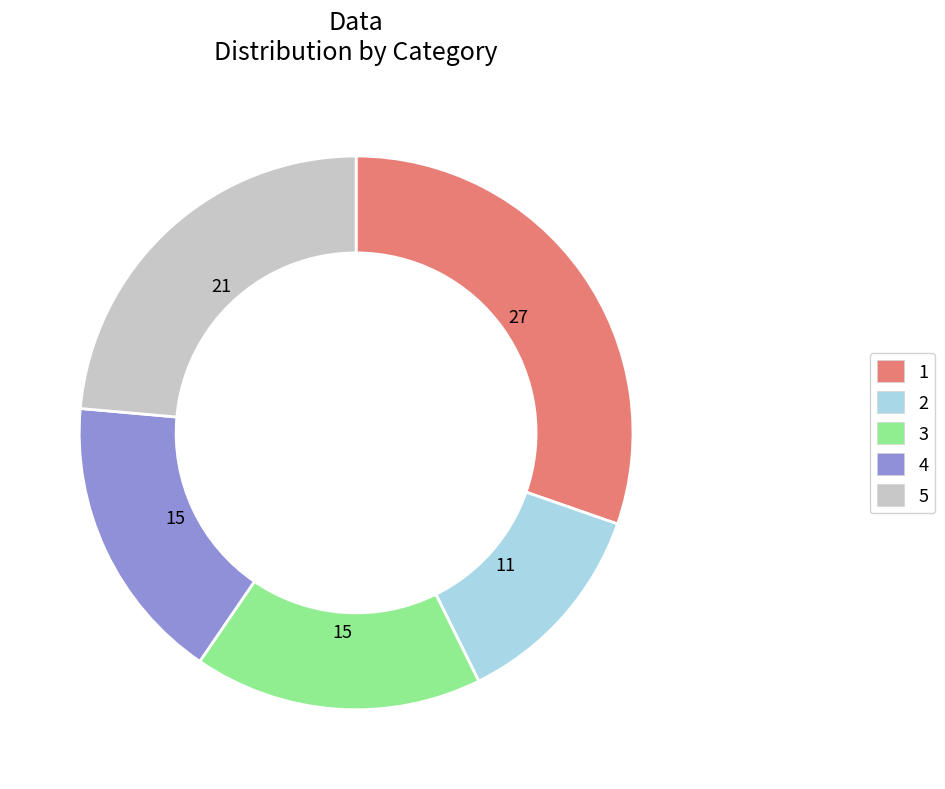

Is it true that 4 is 17% of the pie?

True